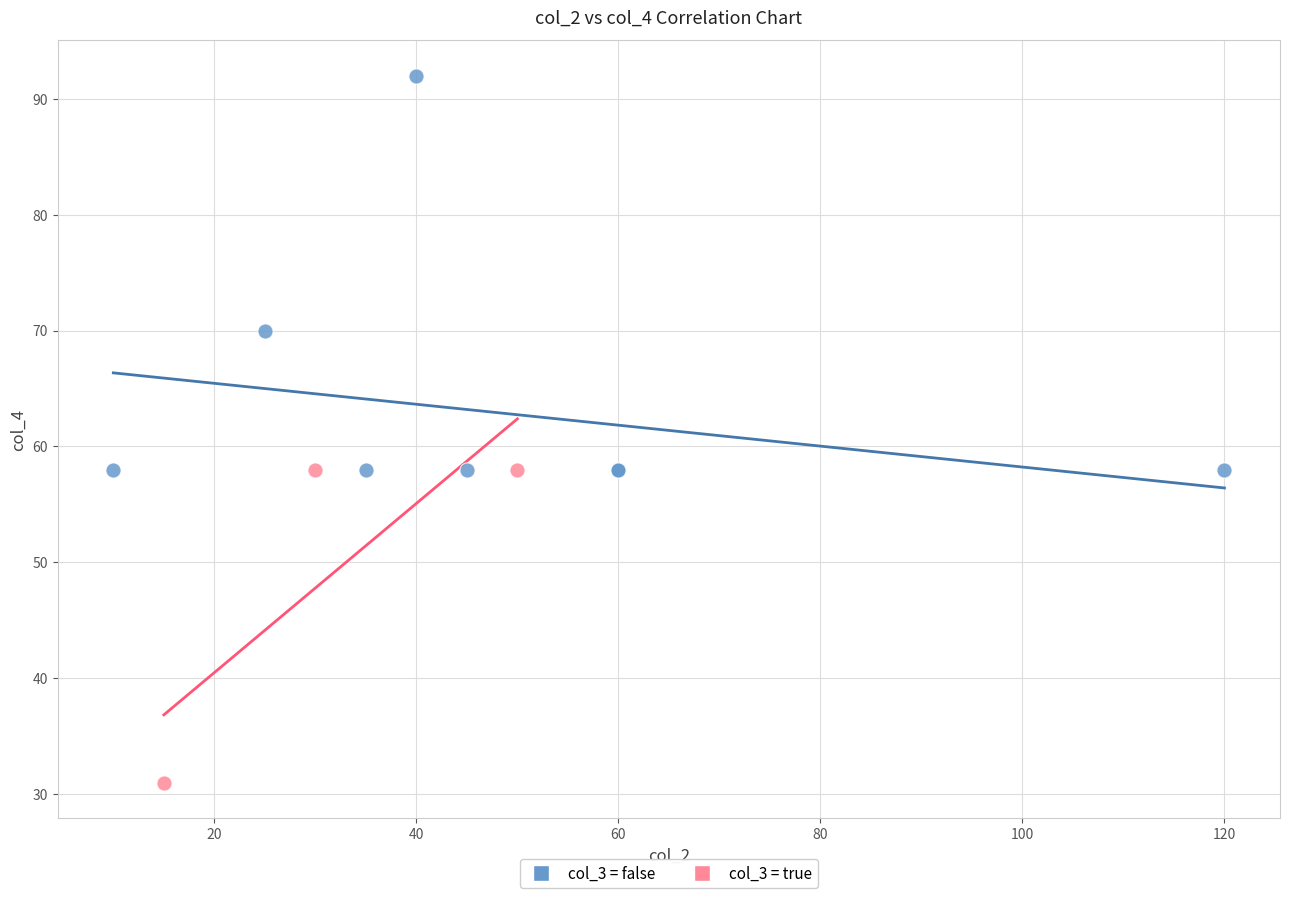

Which series has the largest Y range (max minus min)?

col_3 = false